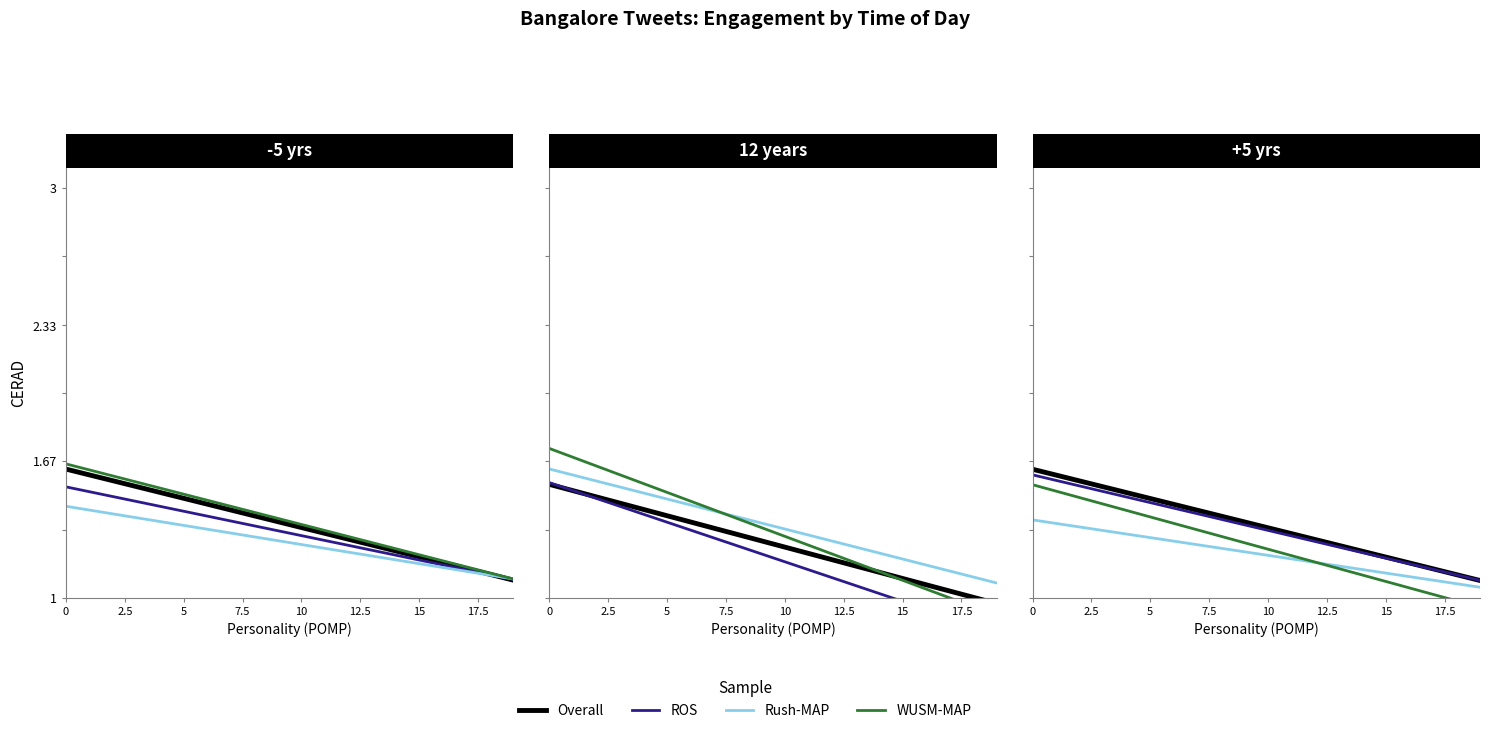

What is the difference between the maximum and minimum values in the WUSM-MAP series?

0.6